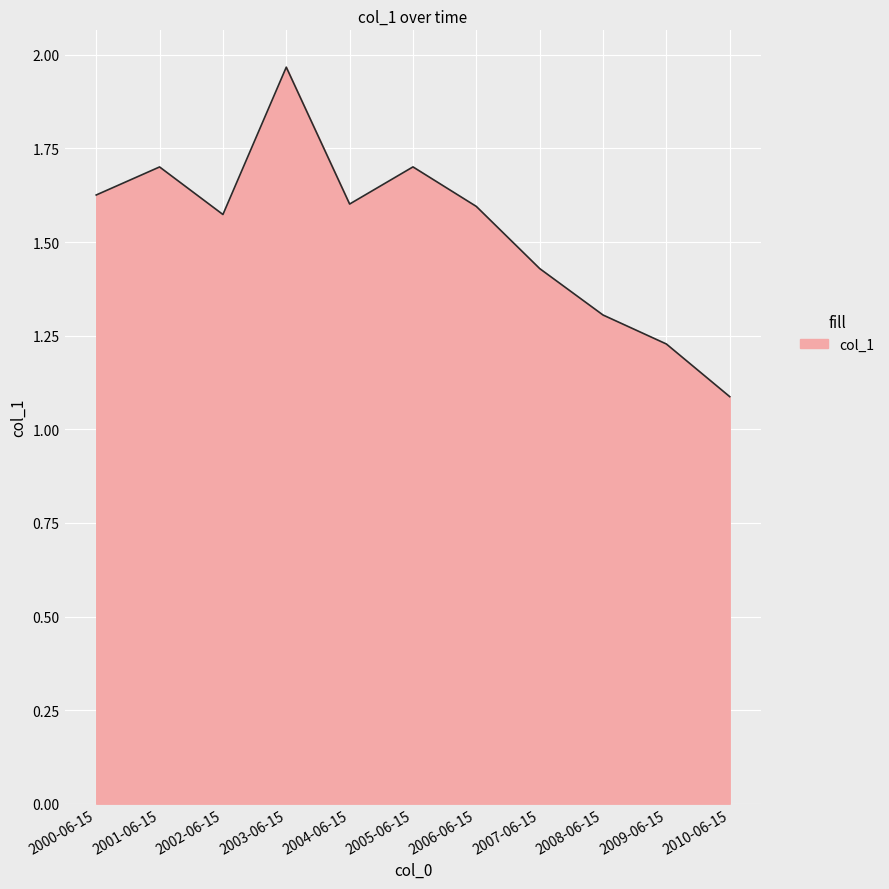

Does the chart display data point markers on the line(s)?

No